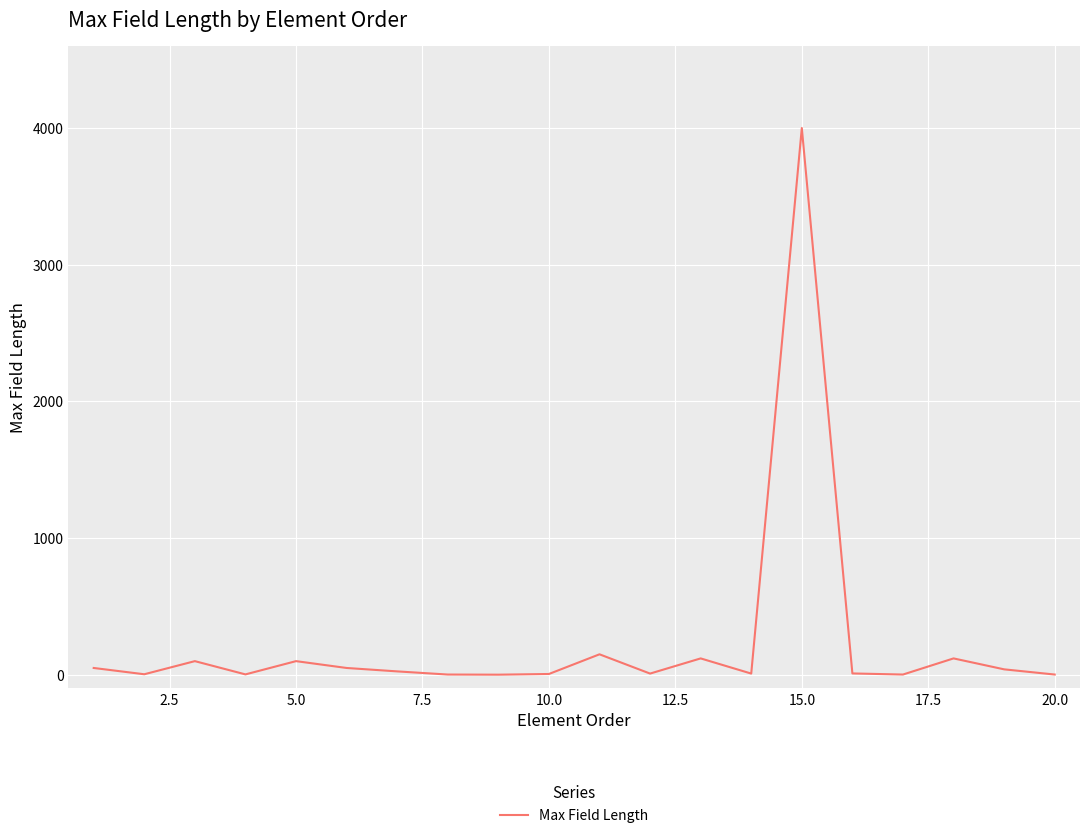

What is the difference between the maximum and minimum values?

3999